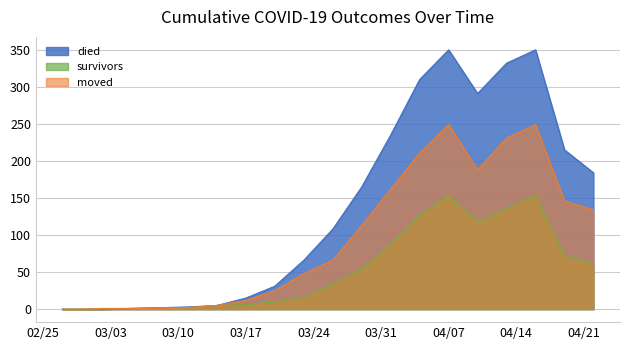

True or false: died and survivors cross at least once.

False